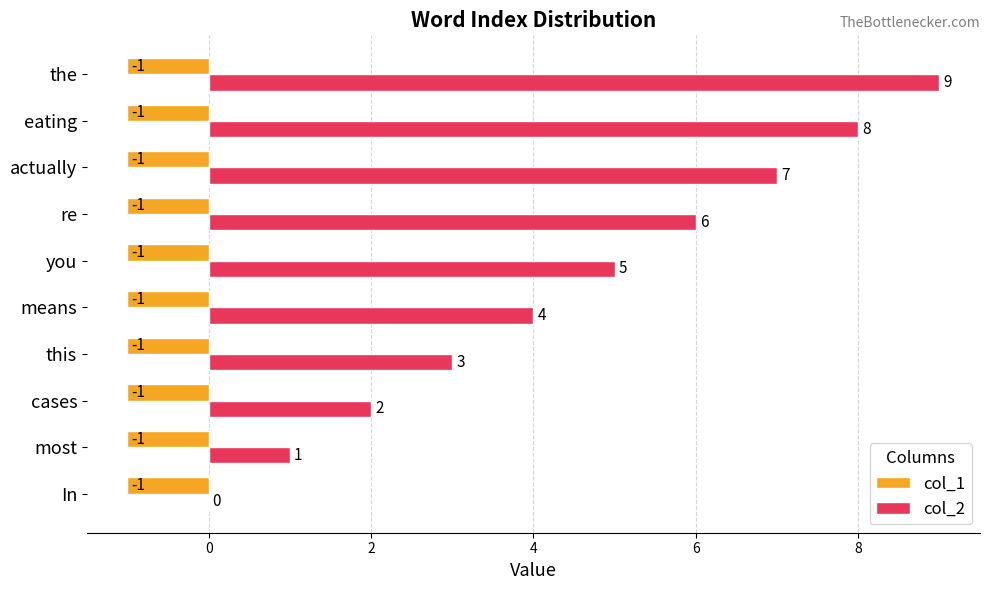

What is the maximum value for col_2?

9